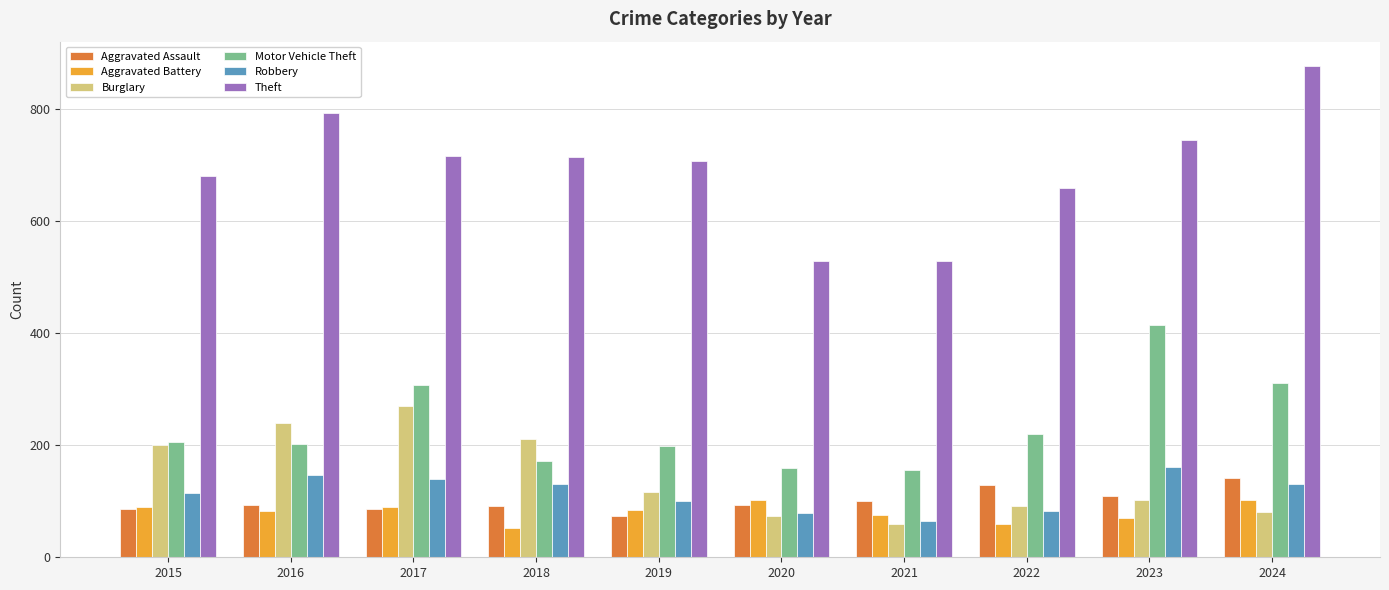

Is it true that Aggravated Assault equals 100 at 2021?

True